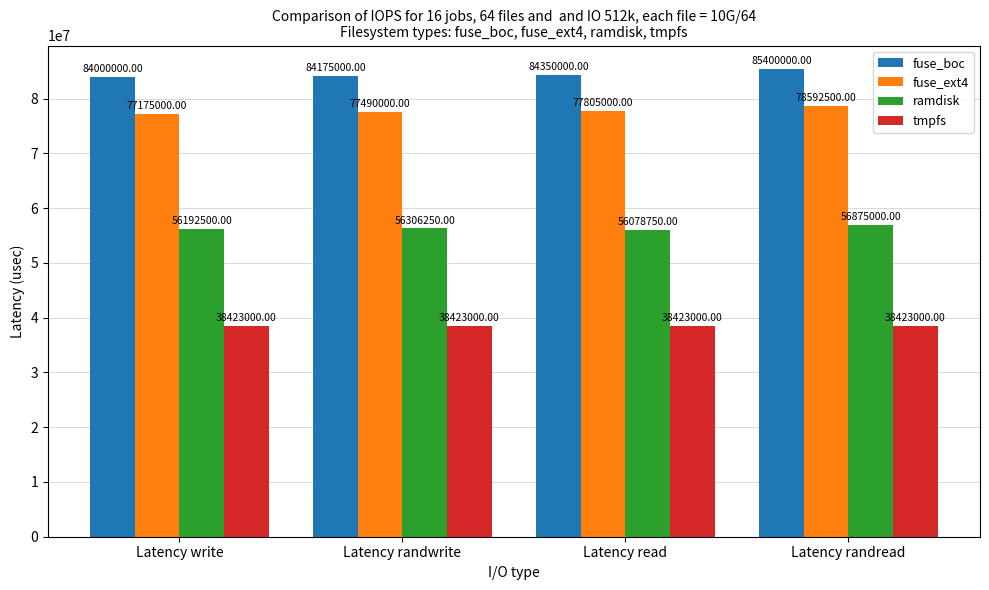

True or false: fuse_boc has a value of 85400000 at Latency randread.

True